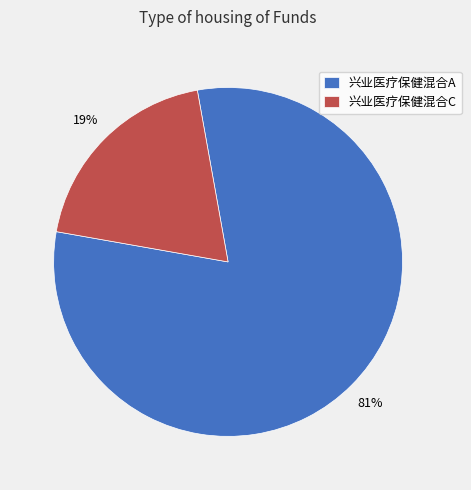

To the nearest percent, what is the combined percentage of 兴业医疗保健混合C and 兴业医疗保健混合A?

100%